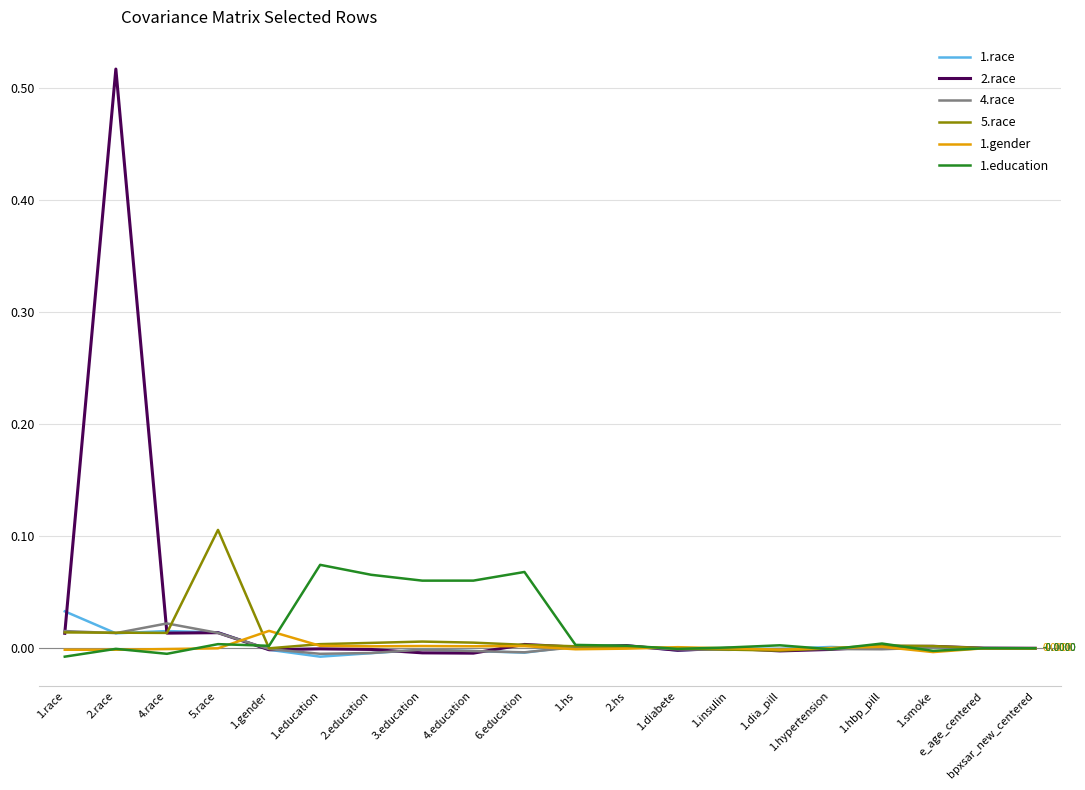

Which series has the largest range (max minus min)?

2.race